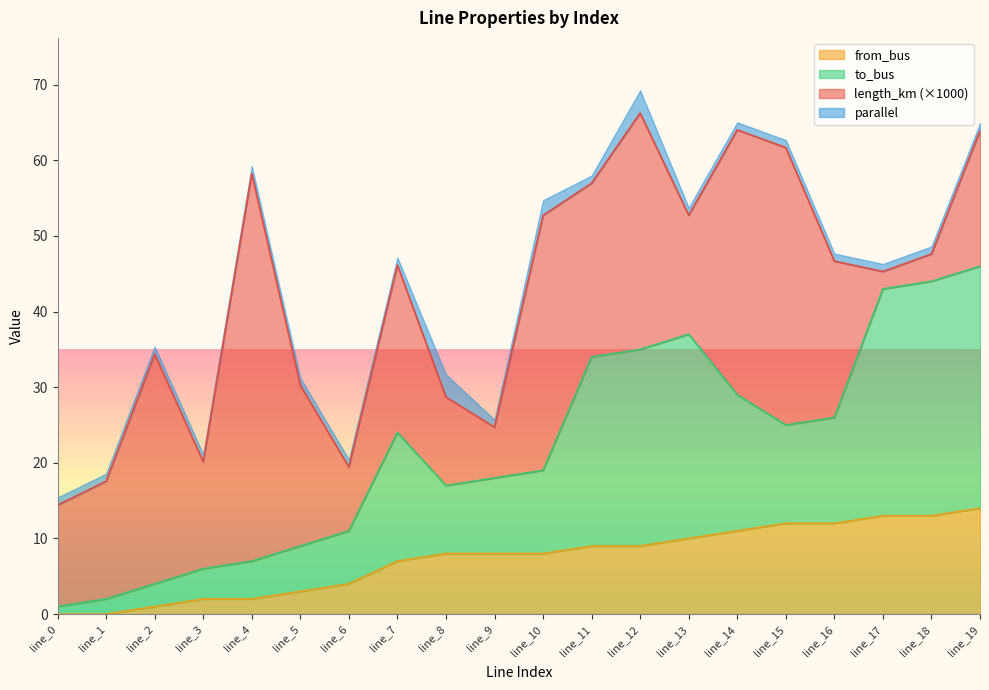

What is the highest value of the from_bus series?

14.0